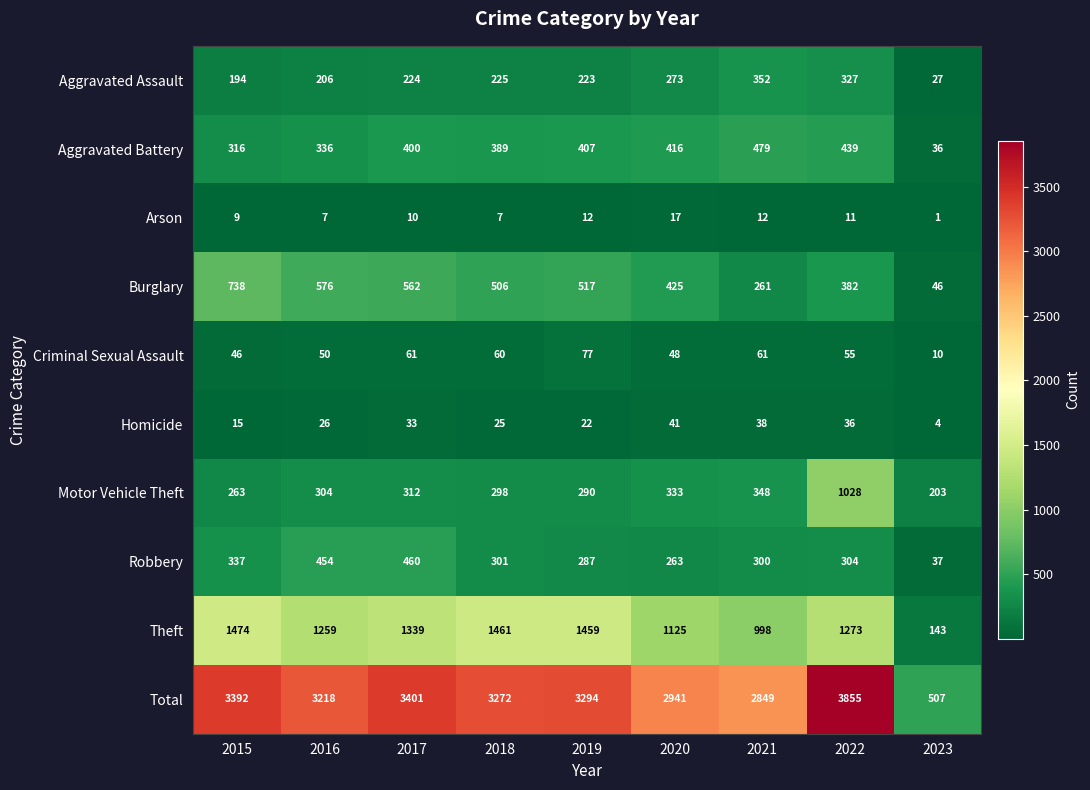

Which series changed the most between 2016 and 2018?

Theft